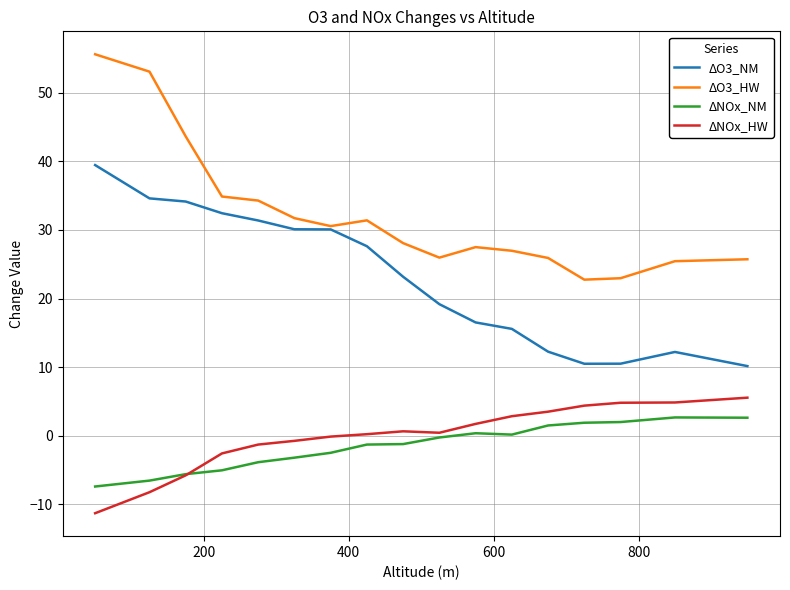

Which series has the largest total across all categories?

ΔO3_HW